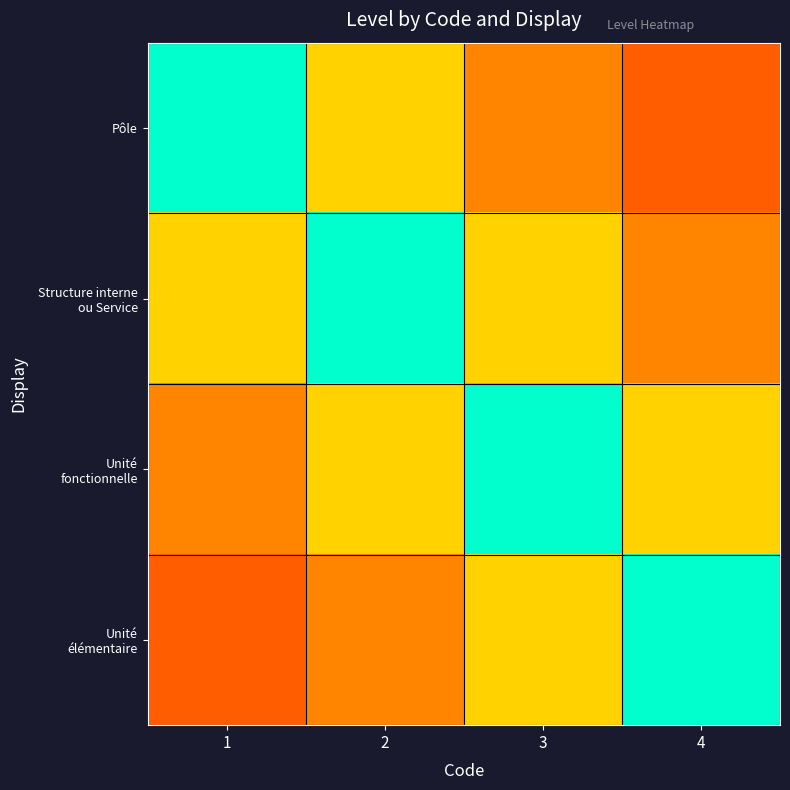

Between 2 and 3, which is larger?

2